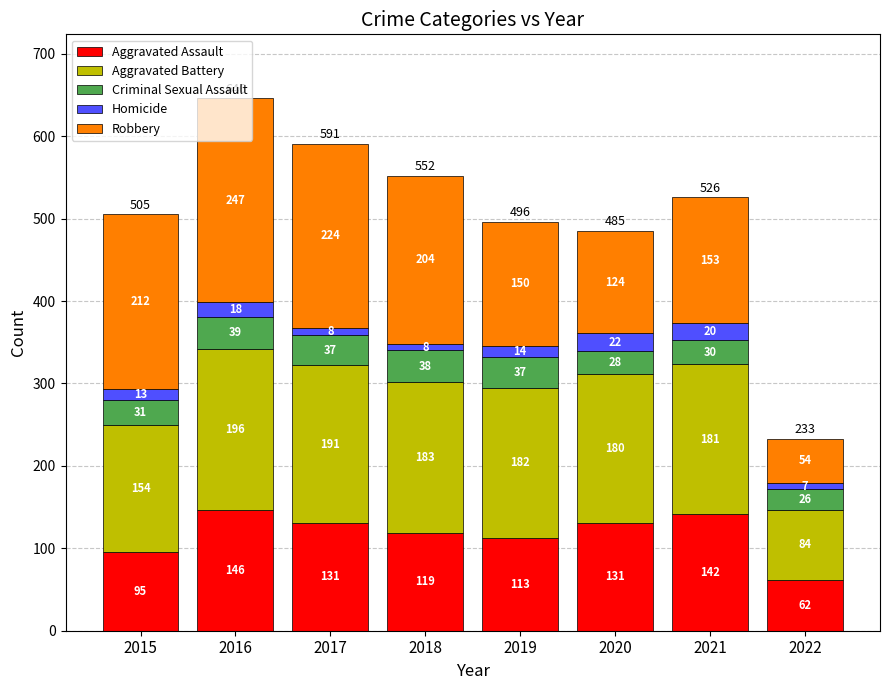

What is the lowest value of the Aggravated Assault series?

62